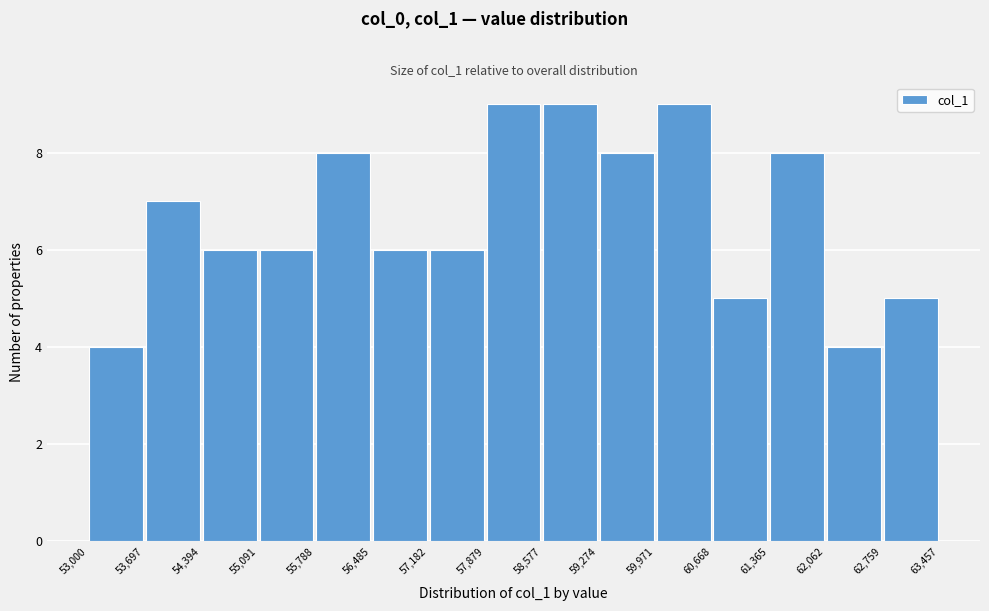

Reading left to right, list every bar in this chart as the range it spans on the x-axis followed by its height. The values are not printed on the chart, so give them approximately, as read against the axis.

53,000 to 53,697: 4
53,697 to 54,394: 7
54,394 to 55,091: 6
55,091 to 55,788: 6
55,788 to 56,485: 8
56,485 to 57,182: 6
57,182 to 57,879: 6
57,879 to 58,577: 9
58,577 to 59,274: 9
59,274 to 59,971: 8
59,971 to 60,668: 9
60,668 to 61,365: 5
61,365 to 62,062: 8
62,062 to 62,759: 4
62,759 to 63,457: 5